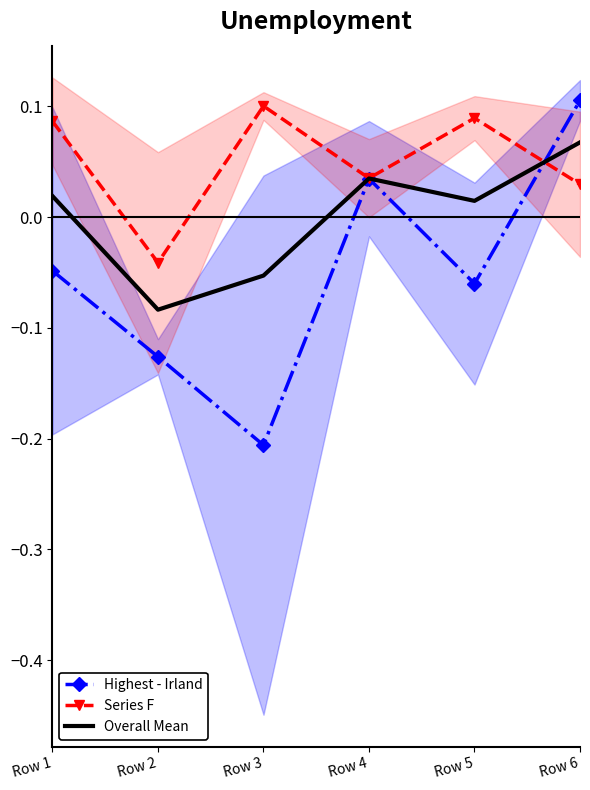

How many lines are shown in the chart?

3